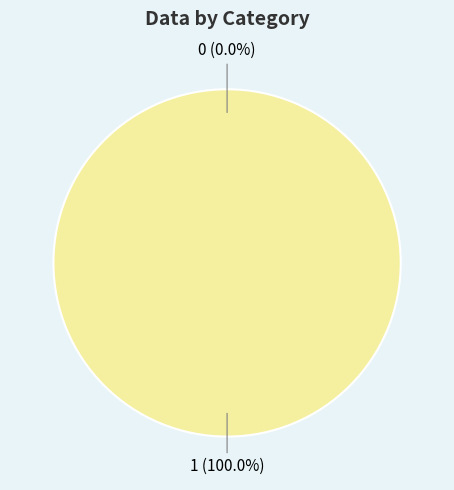

To the nearest percent, what is the difference between the largest and smallest slice percentages?

100%